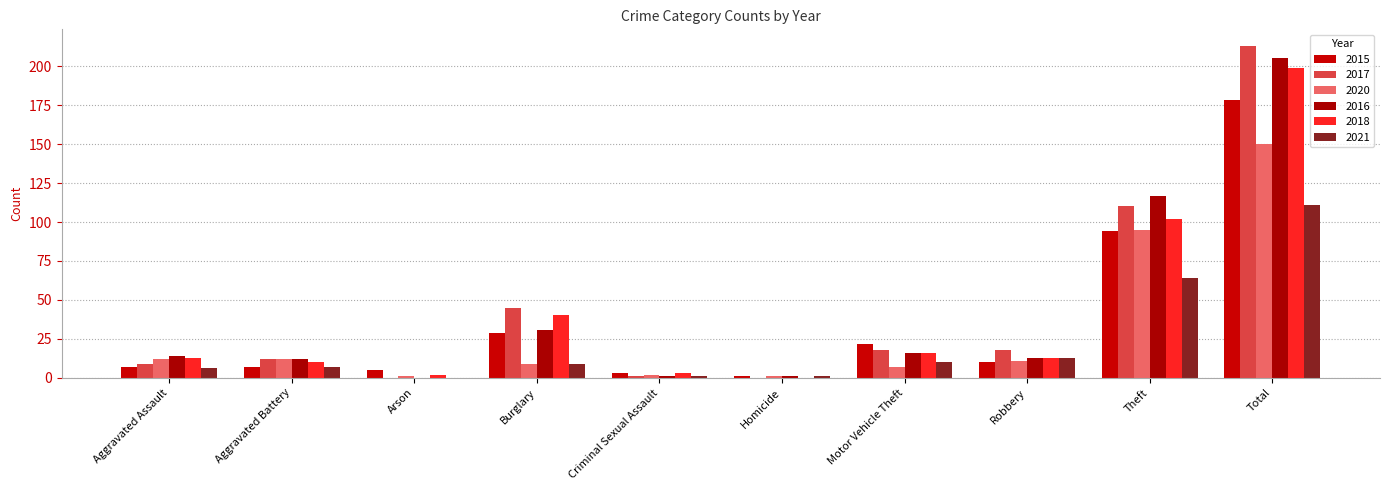

Which series has the widest spread of values?

2017